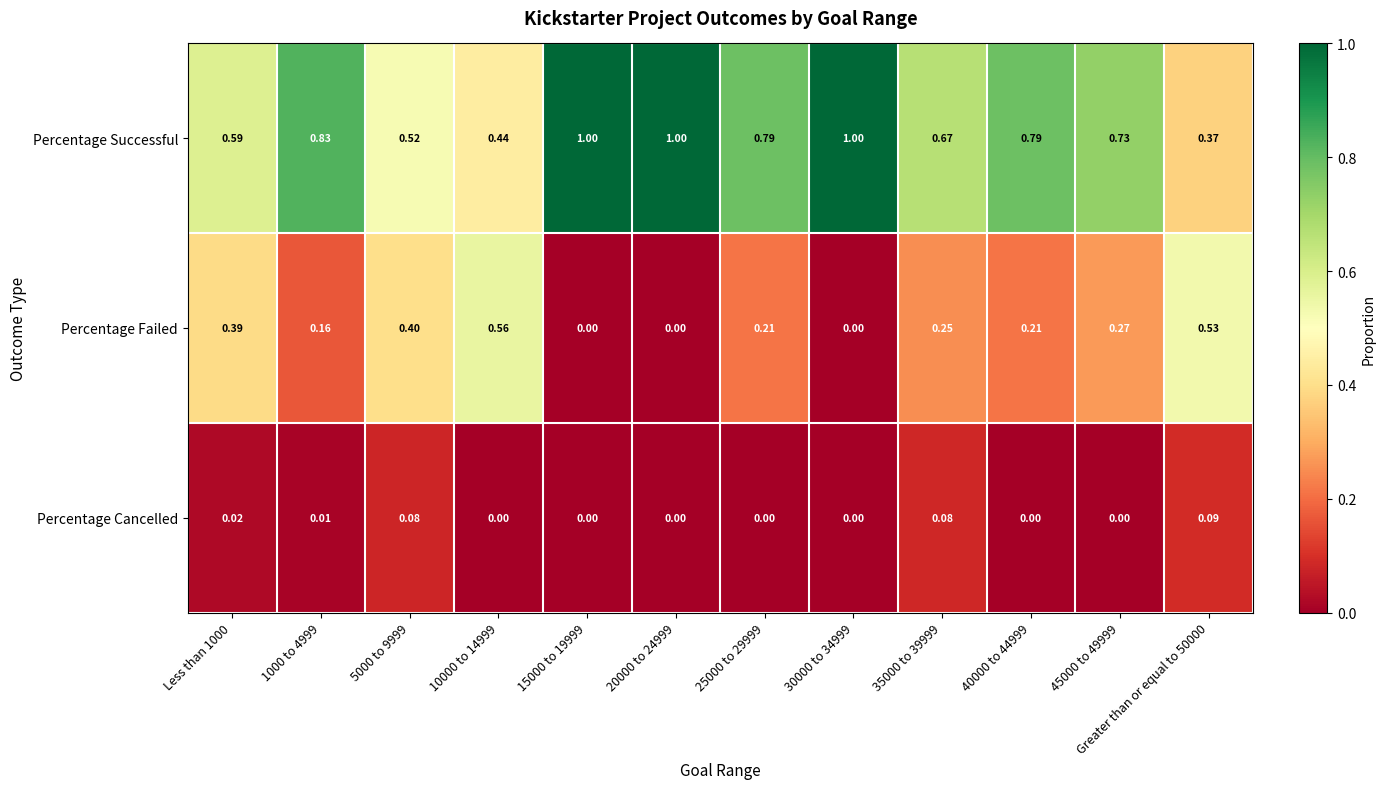

List the series in order of their peak value, lowest first.

Percentage Cancelled, Percentage Failed, Percentage Successful